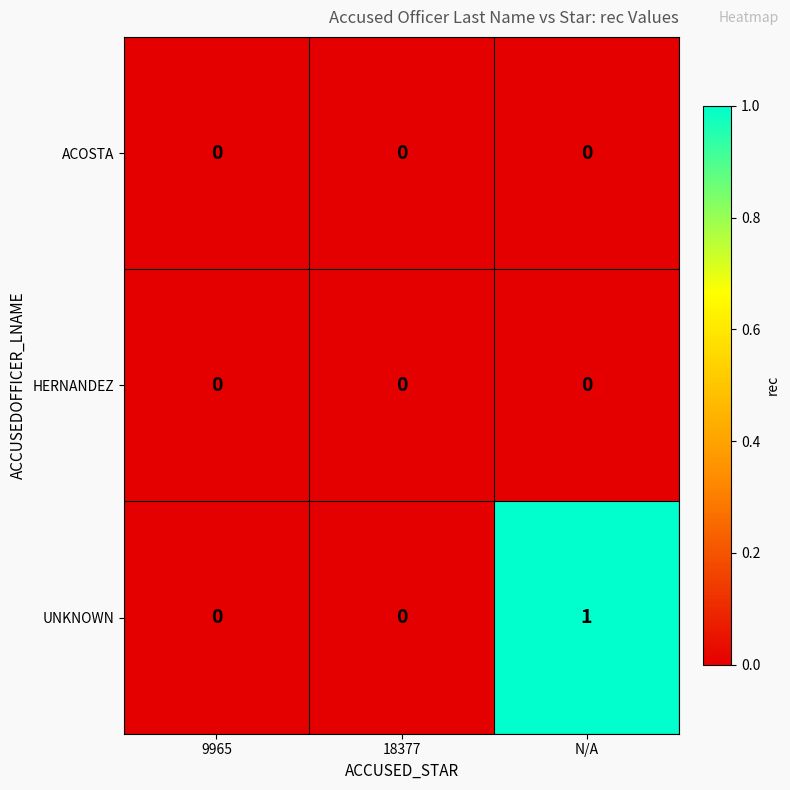

Reading left to right, extract all data points from this chart.

ACOSTA: 9965=0	18377=0	N/A=0
HERNANDEZ: 9965=0	18377=0	N/A=0
UNKNOWN: 9965=0	18377=0	N/A=1